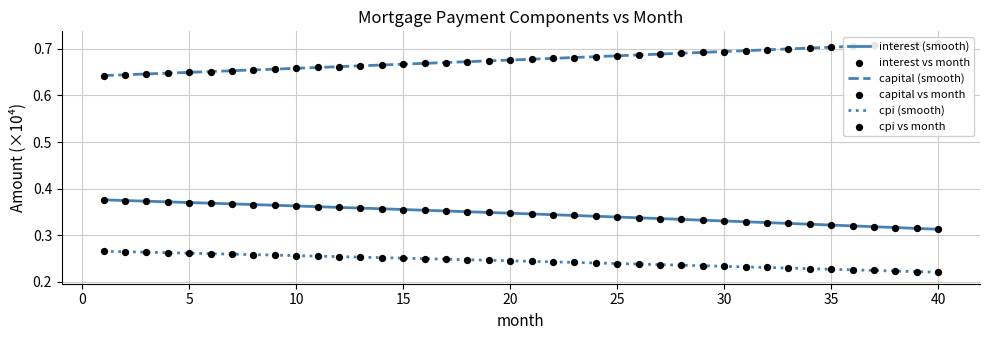

What are all the series names shown in the legend?

interest, capital, cpi